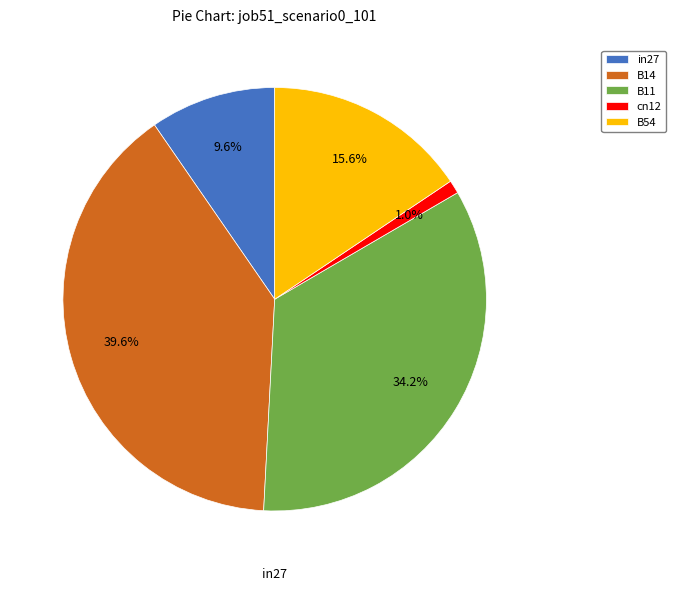

To the nearest percent, what is the difference between the largest and smallest slice percentages?

39%